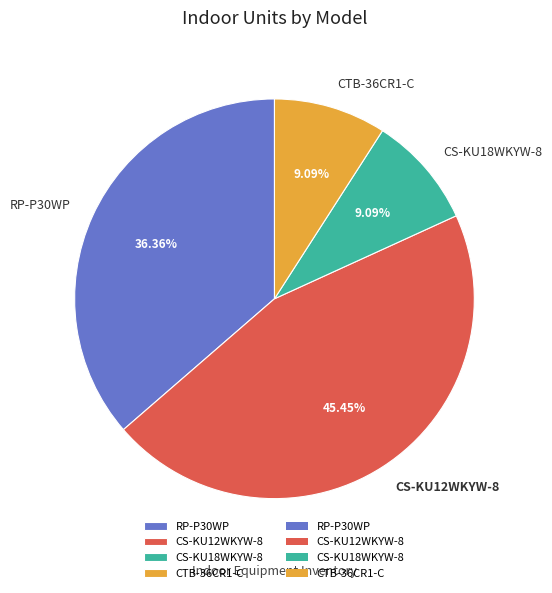

Between CS-KU12WKYW-8 and CS-KU18WKYW-8, which is larger?

CS-KU12WKYW-8